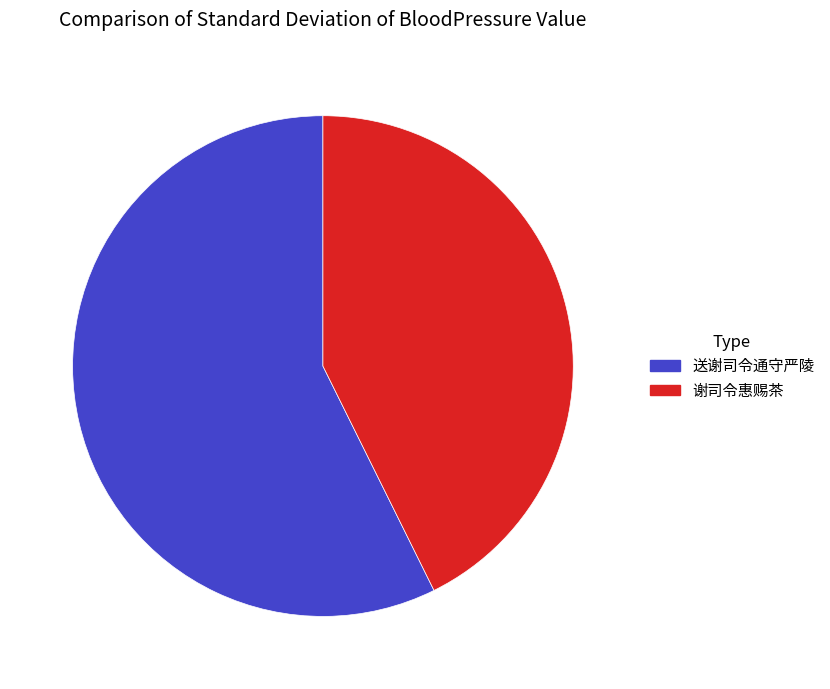

Is it true that 谢司令惠赐茶 is 29% of the pie?

False